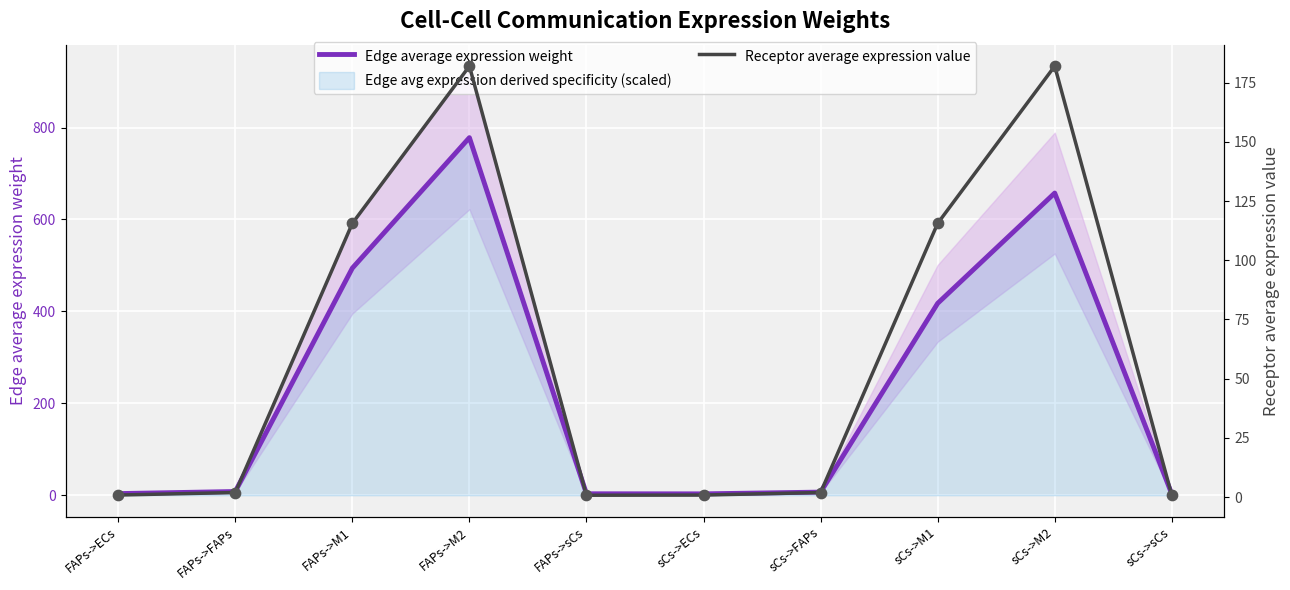

Which series has the largest total across all categories?

Edge average expression weight